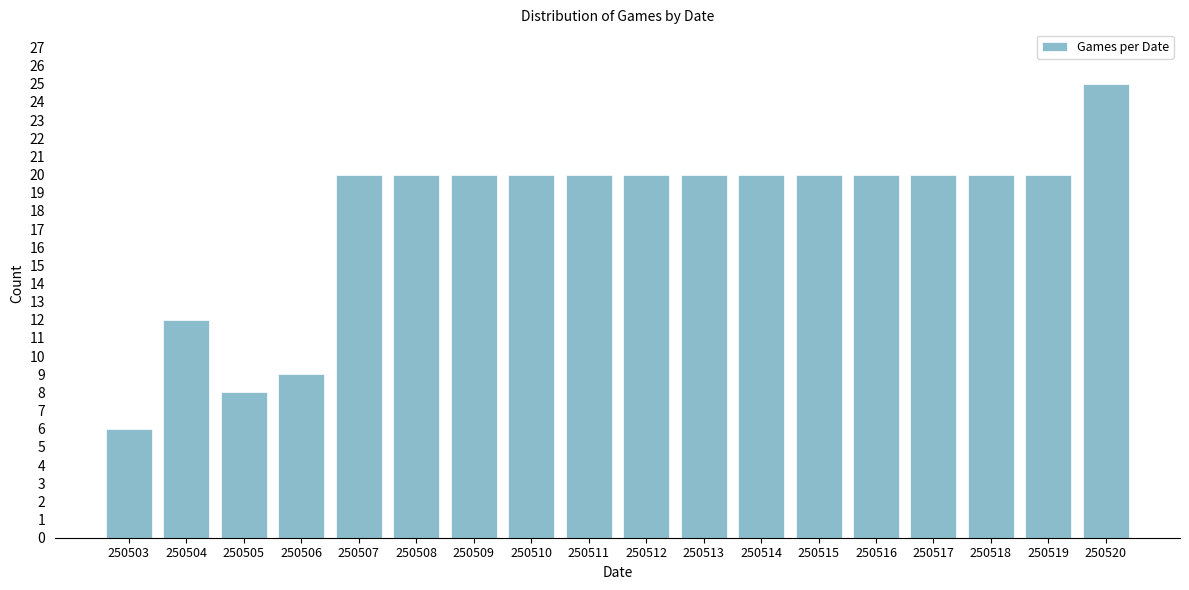

Reading left to right, what are all the values shown in this chart?

6	12	8	9	20	20	20	20	20	20	20	20	20	20	20	20	20	25